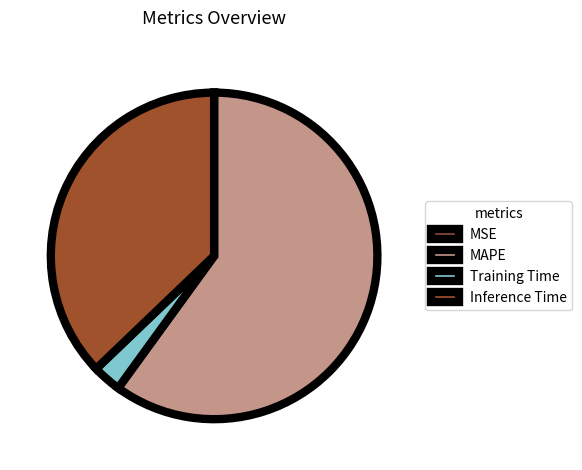

To the nearest percent, what portion does Training Time represent?

3%